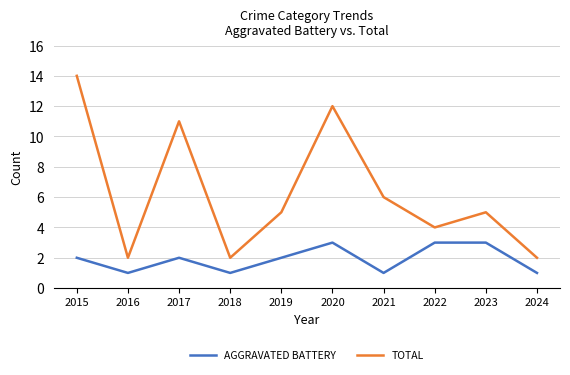

What is the total value across all series at 2018?

3